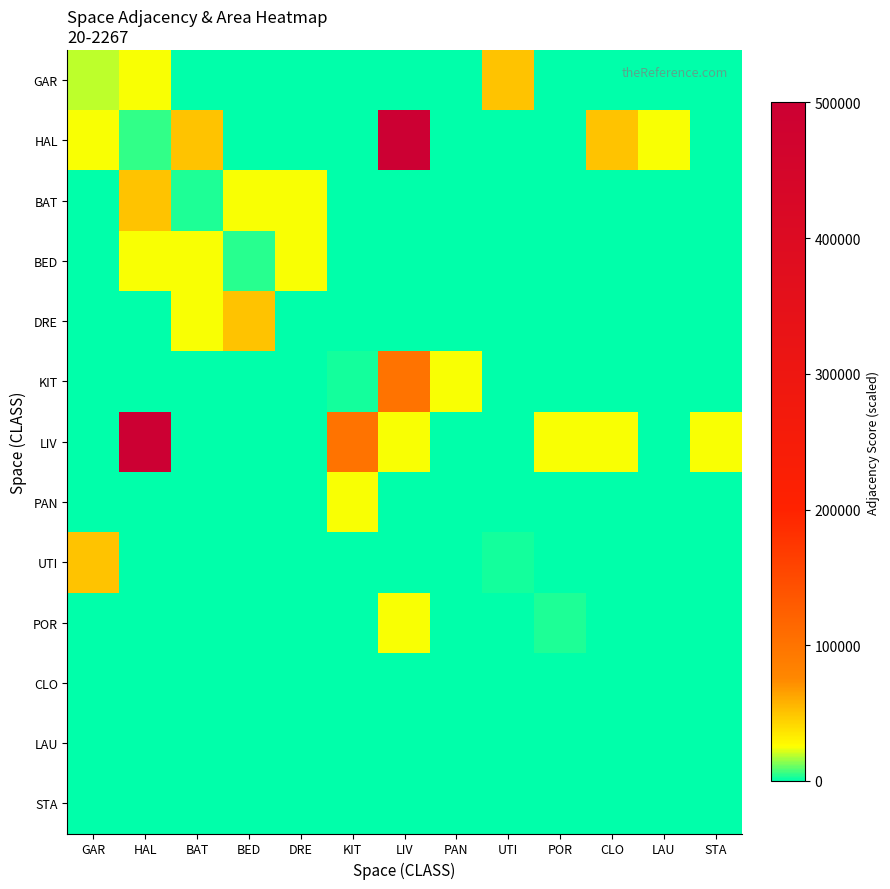

Which series has the widest spread of values?

HAL